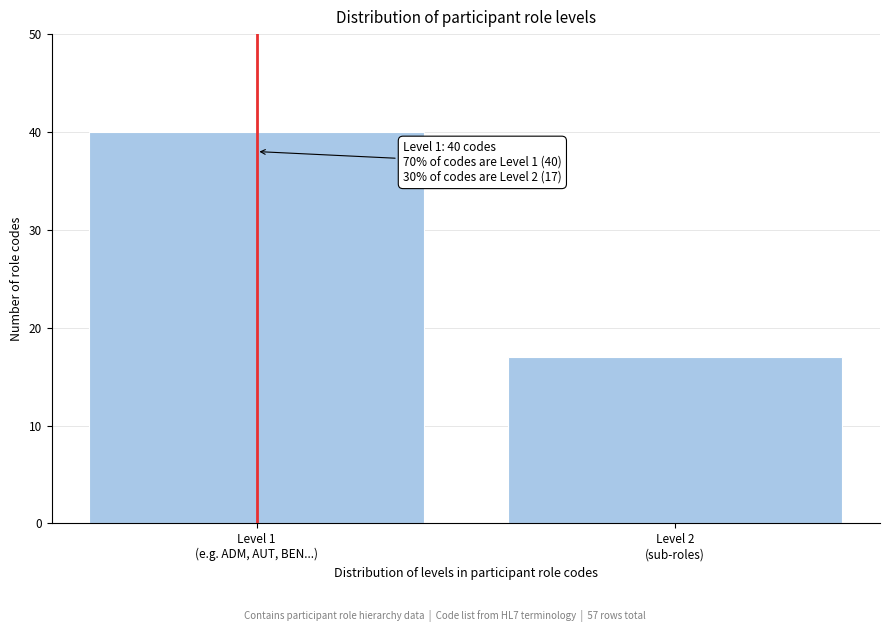

Reading left to right, extract all data points from this chart.

40	17